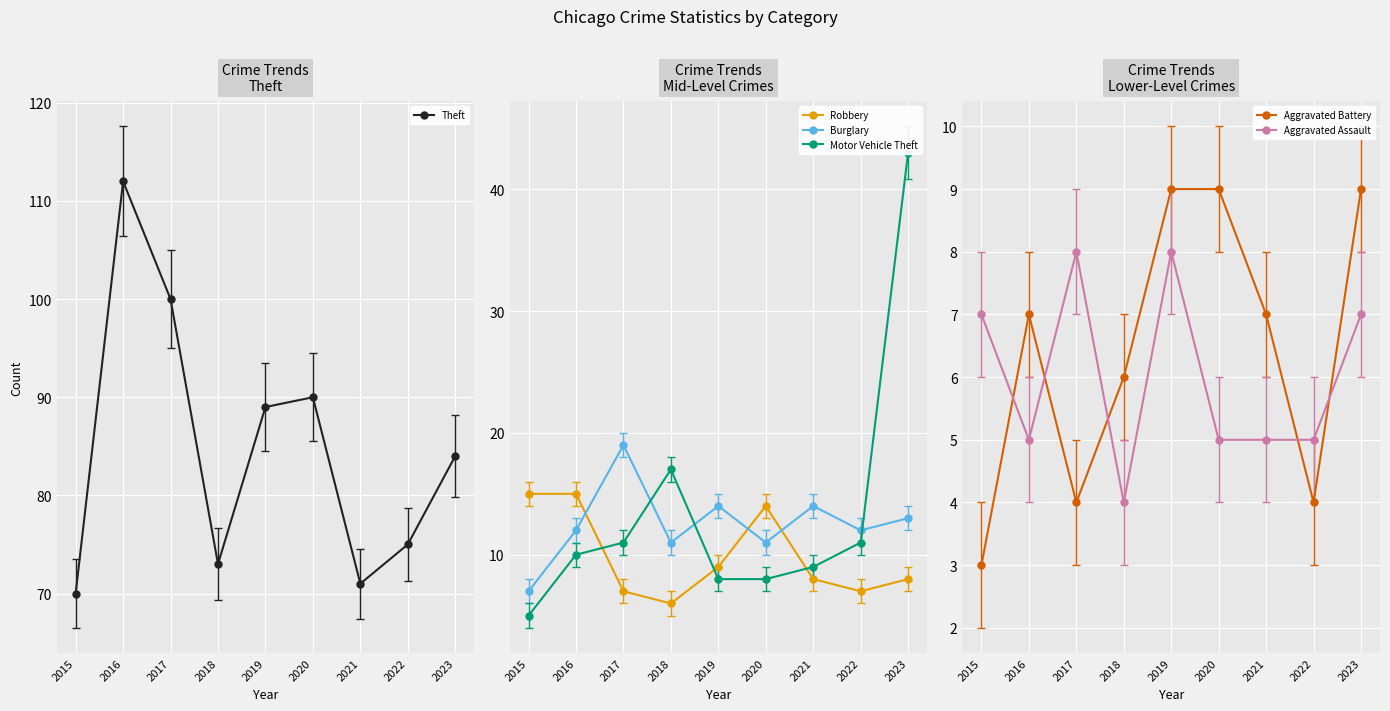

What is the value of the Burglary point at the 7th from the left?

14